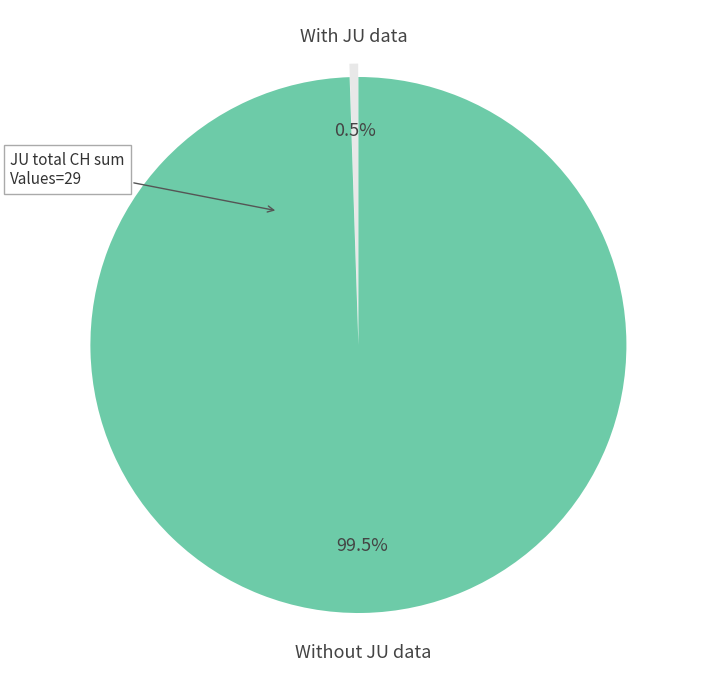

Rank the categories by value from highest to lowest.

Without JU data, With JU data